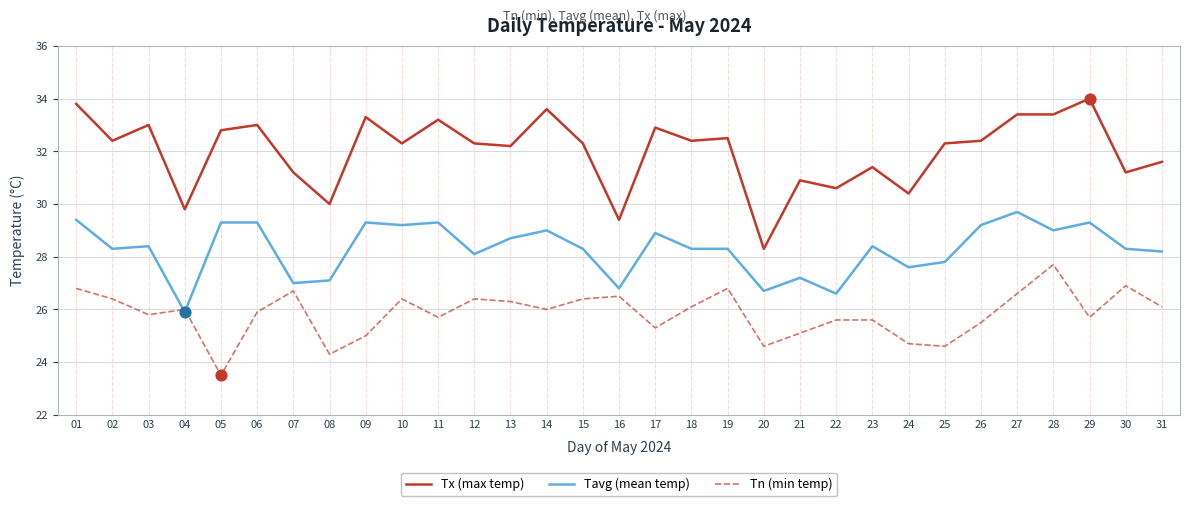

What are all the series names shown in the legend?

Tx (max temp), Tavg (mean temp), Tn (min temp)